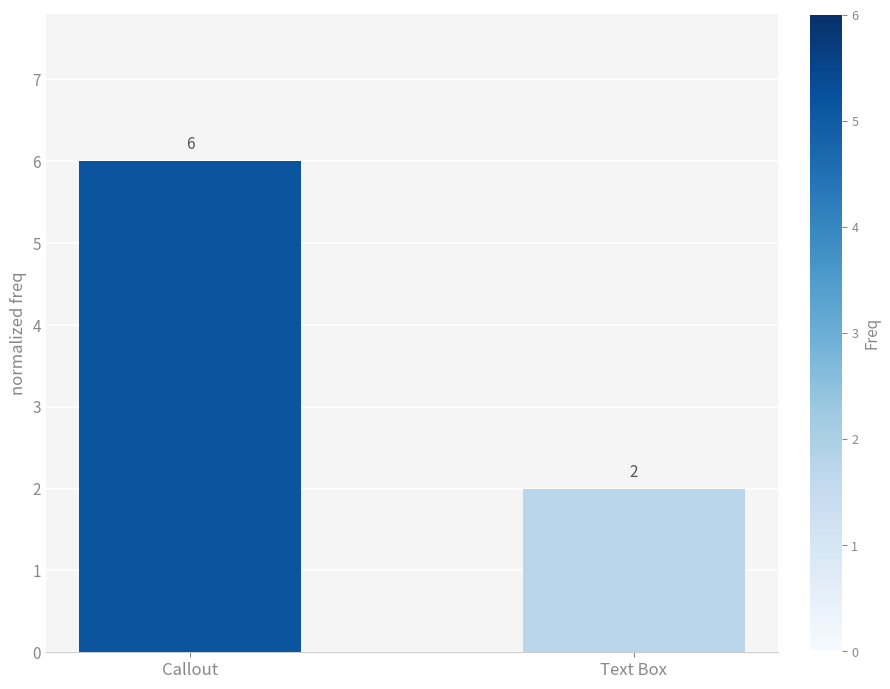

Reading right to left, list all the values displayed in this chart.

Text Box=2	Callout=6